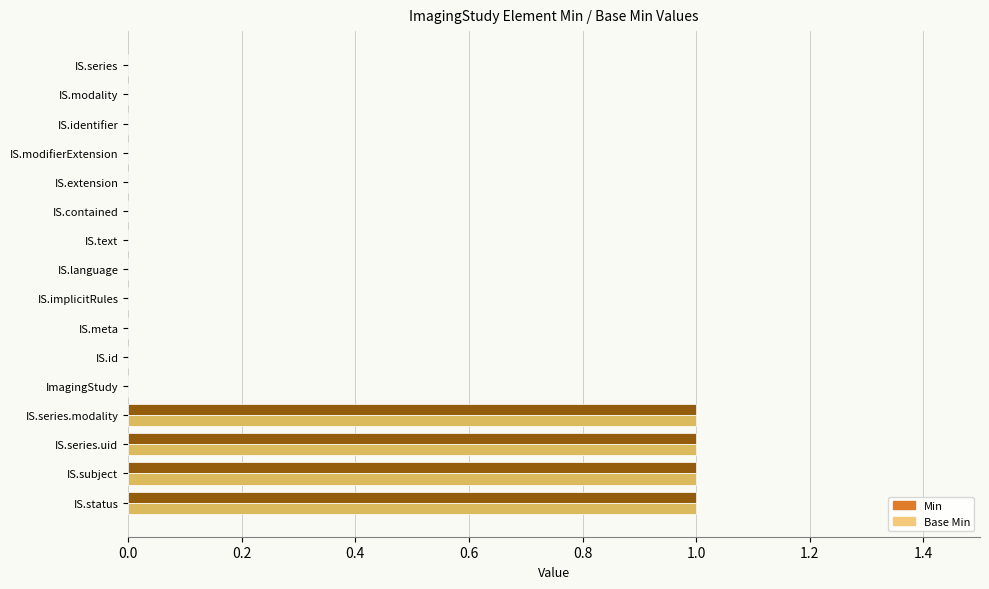

How many Min values are between 0 and 1?

16